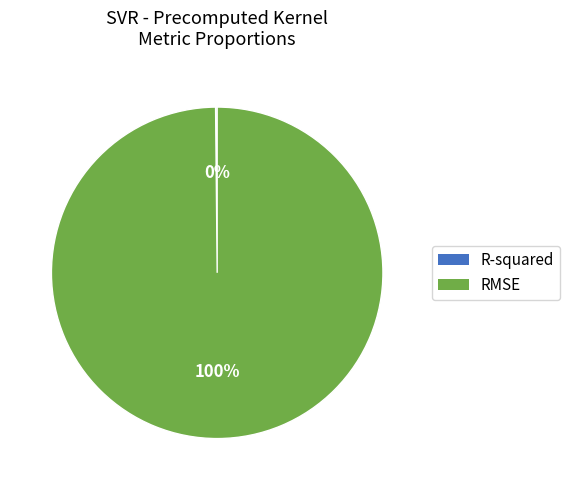

To the nearest percent, what percentage of the pie is RMSE?

100%